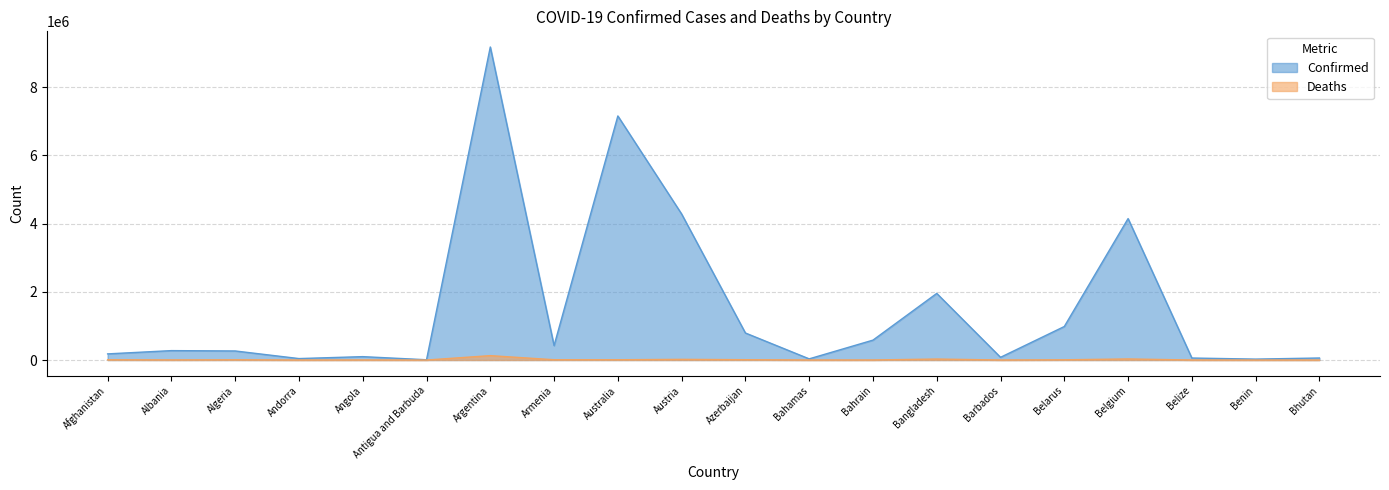

What is the maximum value shown in the chart?

9178795